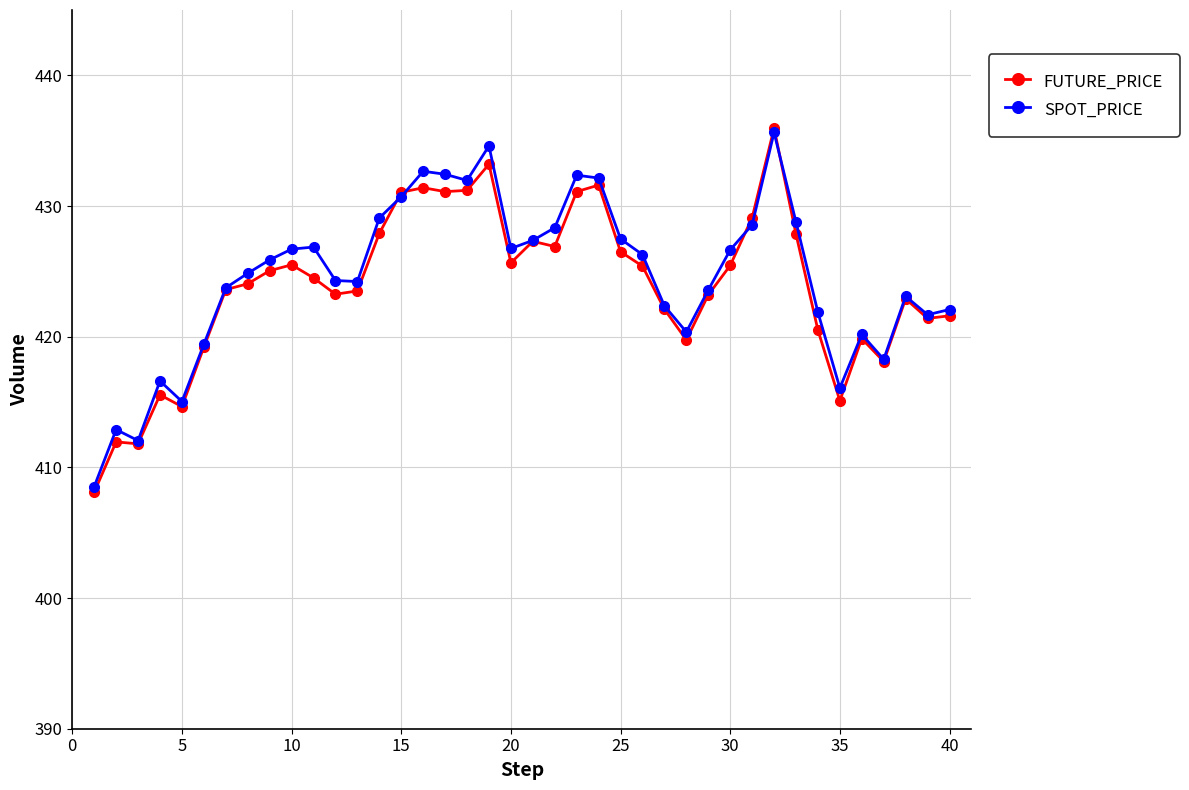

What is the value of the FUTURE_PRICE point at the 15th from the left?

431.1